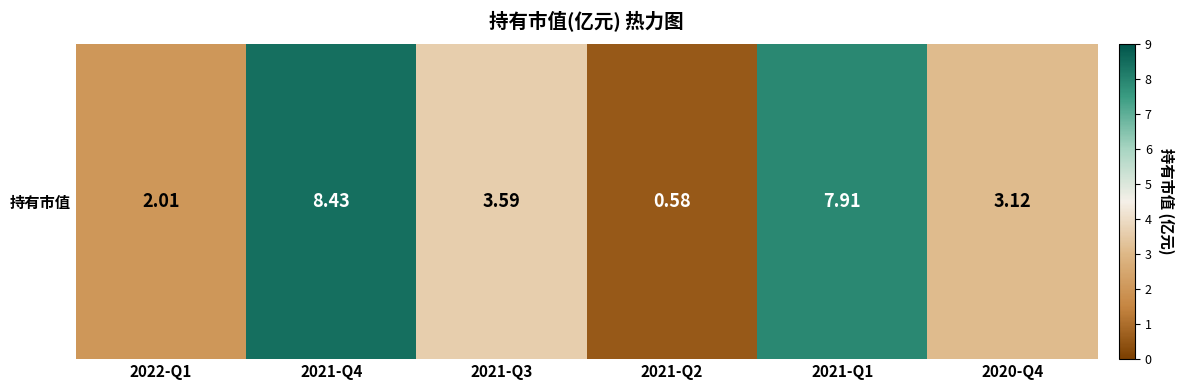

What is the ratio of the value at 2020-Q4 to the value at 2021-Q1?

0.4